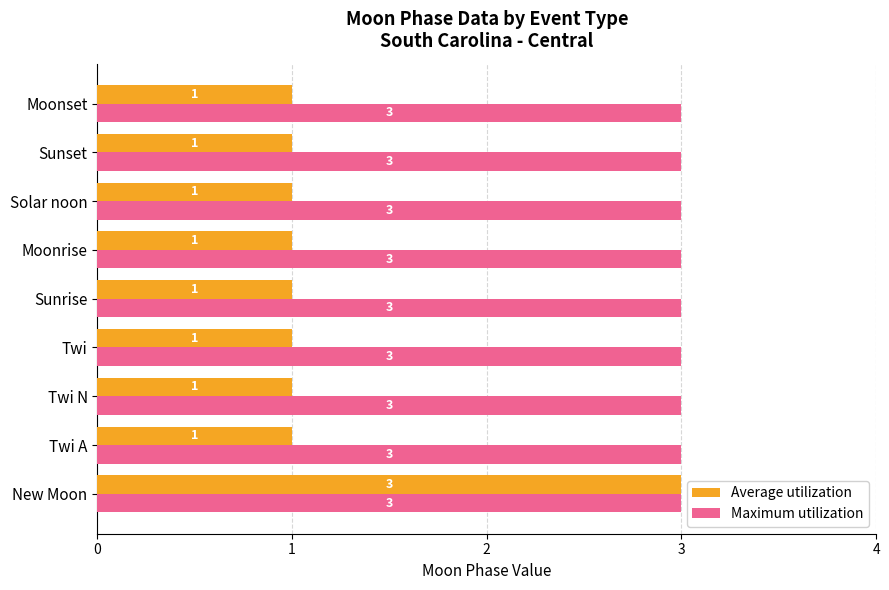

Is it true that Maximum utilization equals 3 at New Moon?

True